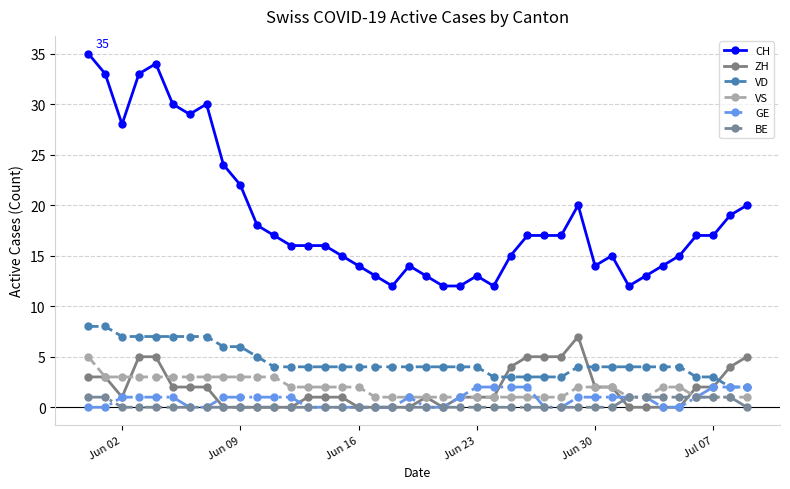

What is the maximum value for CH?

35